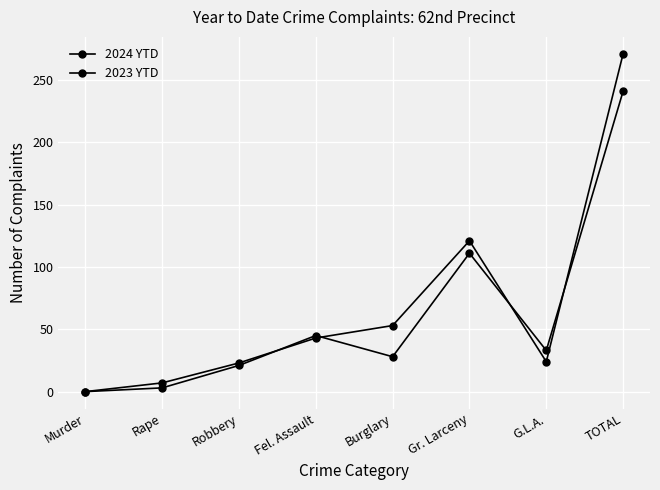

How many intersections are there between 2024 YTD and 2023 YTD?

4